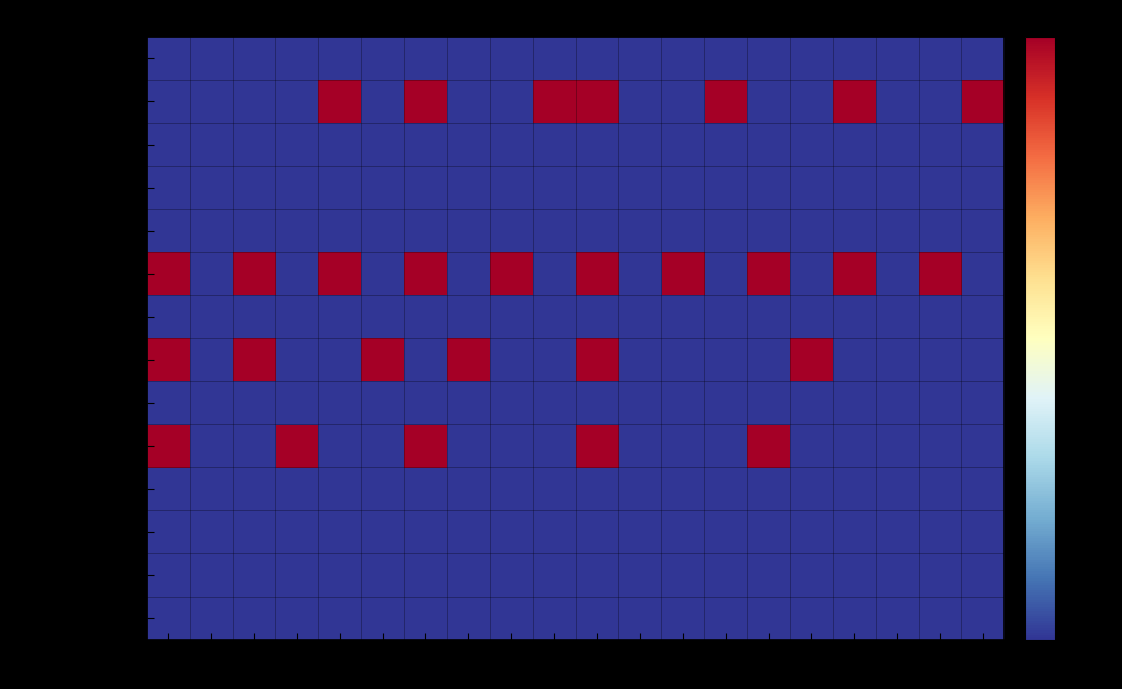

What is the maximum value shown in the chart?

1